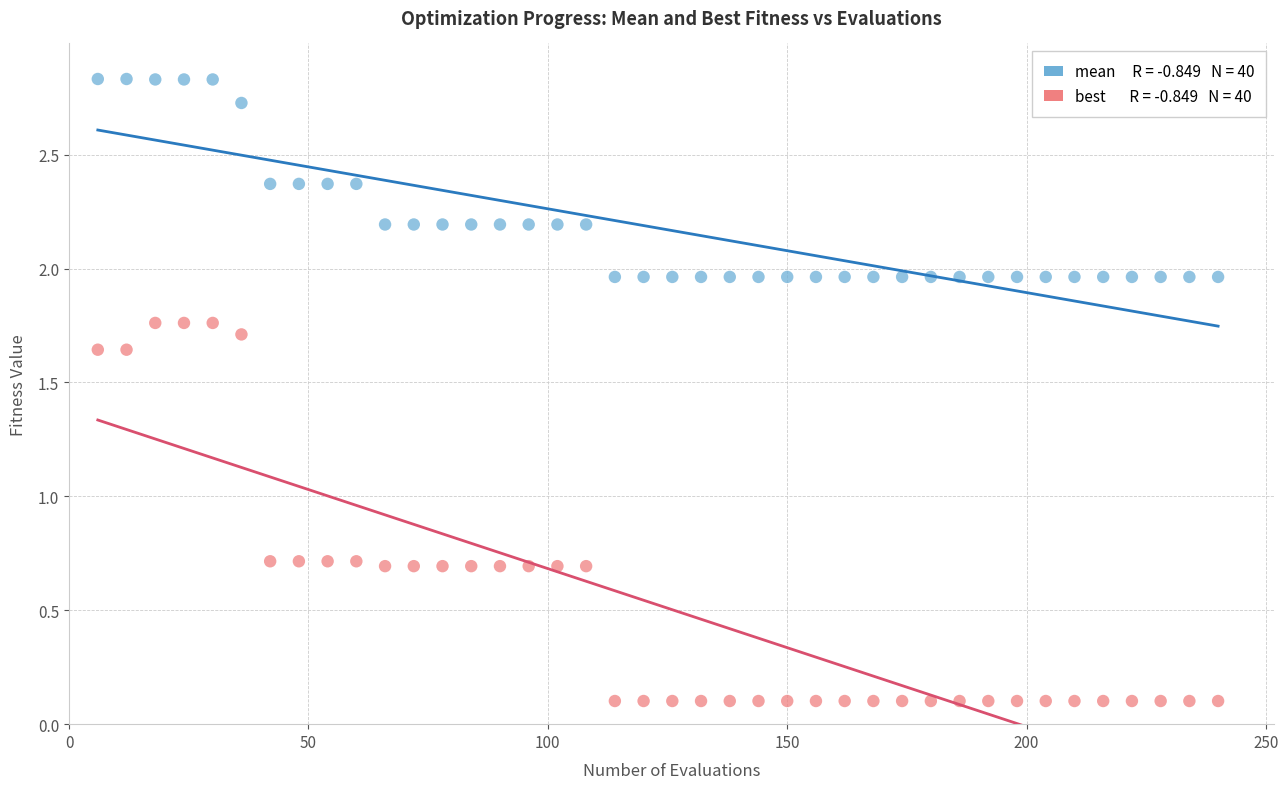

Across all data points, what is the range of X values (max minus min)?

234.0